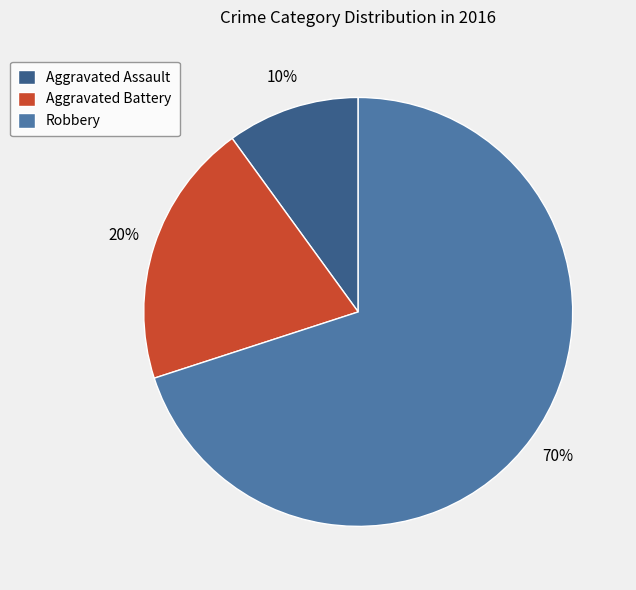

To the nearest percent, what is the difference between the largest and smallest slice percentages?

60%